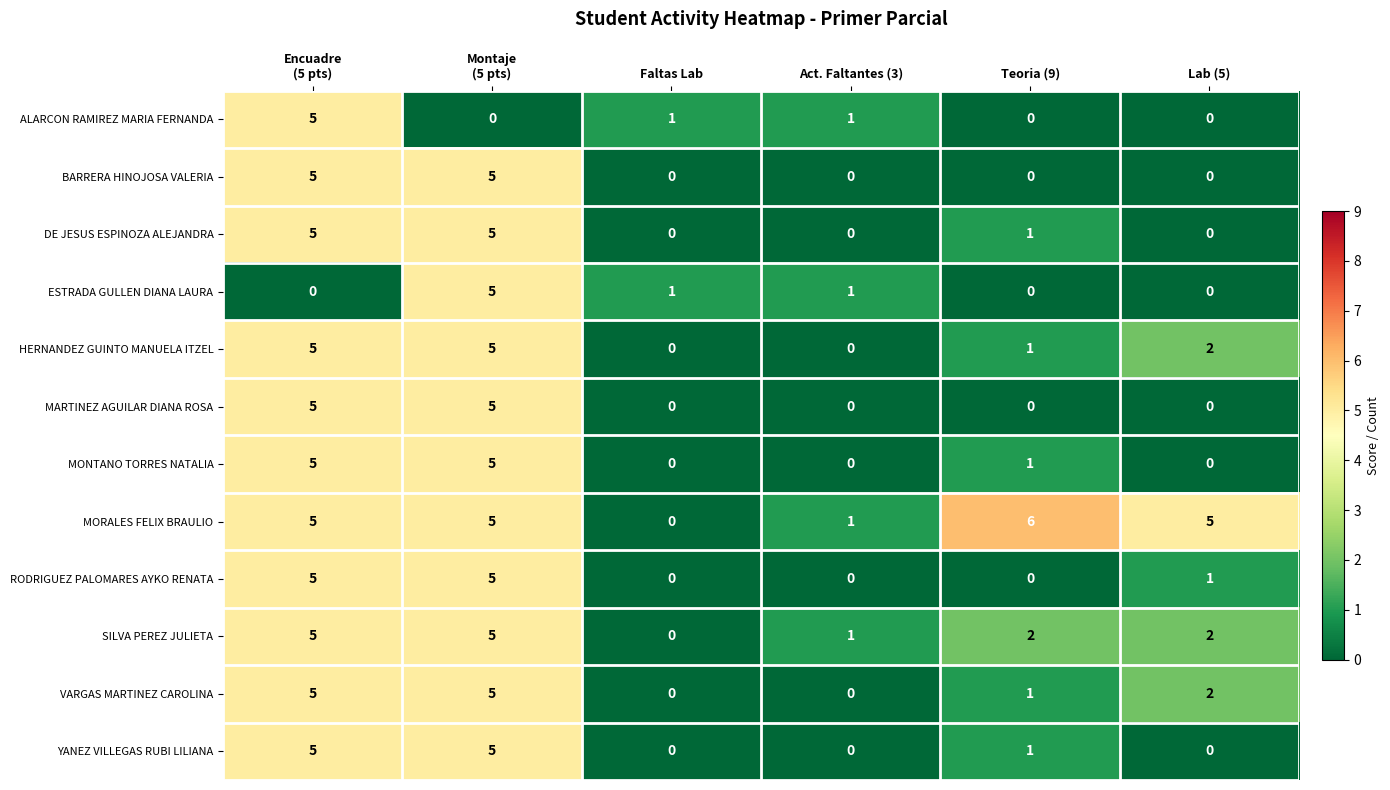

The value of ALARCON RAMIREZ MARIA FERNANDA at Act. Faltantes (3) is 1. True or false?

True